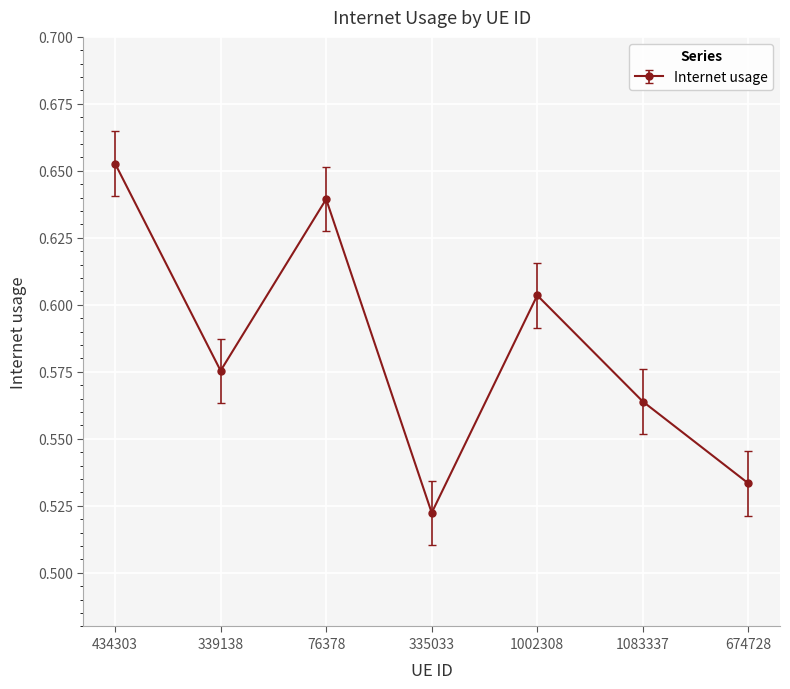

True or false: the data shows 1.1 at 76378.

False